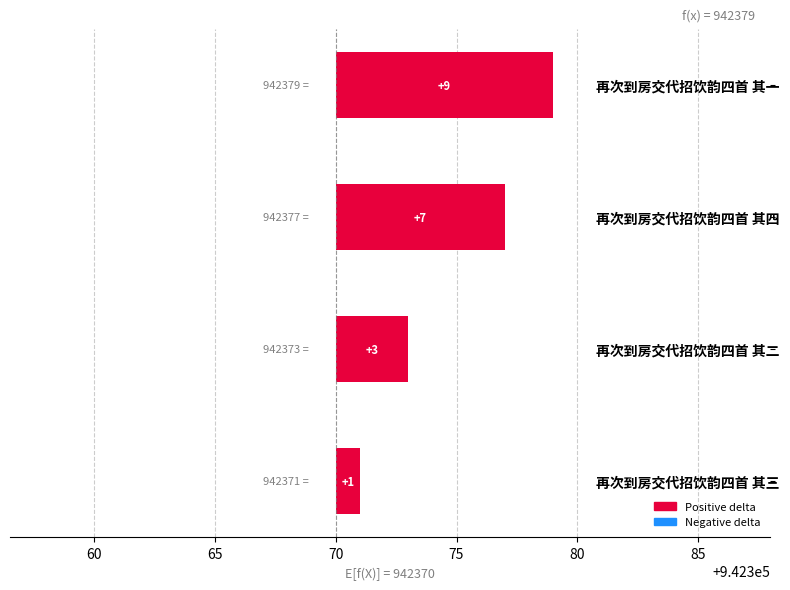

True or false: the data shows 2 at 再次到房交代招饮韵四首 其三.

False